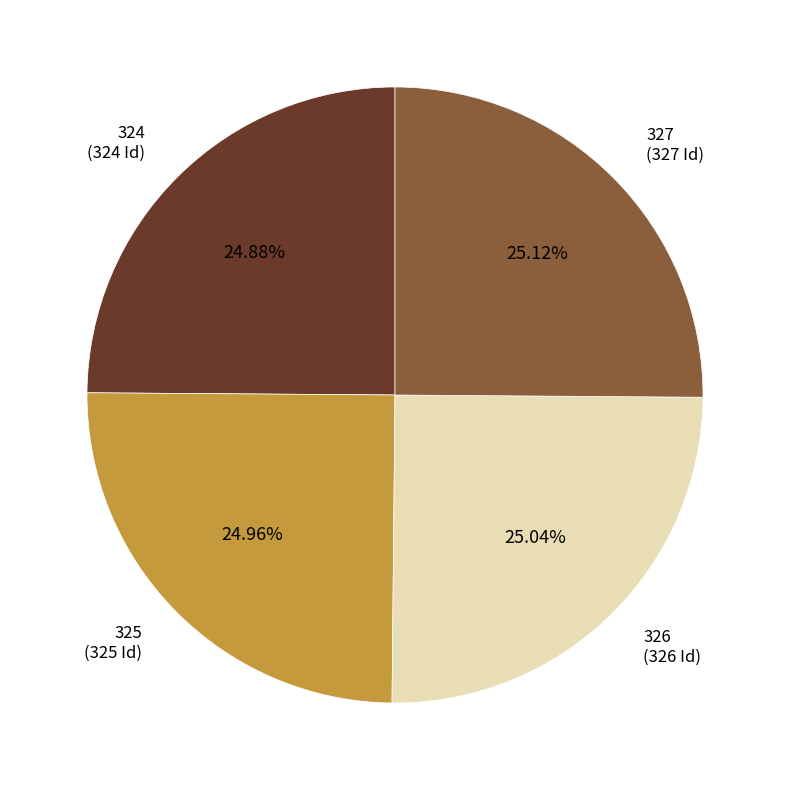

How many segments does this pie chart have?

4